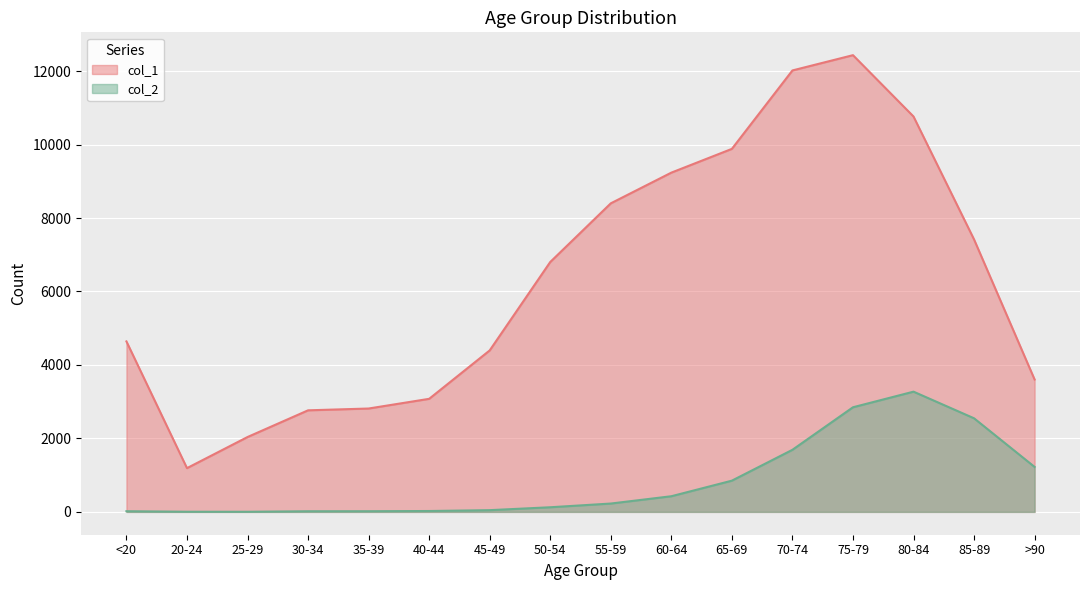

True or false: col_1 and col_2 cross at least once.

False